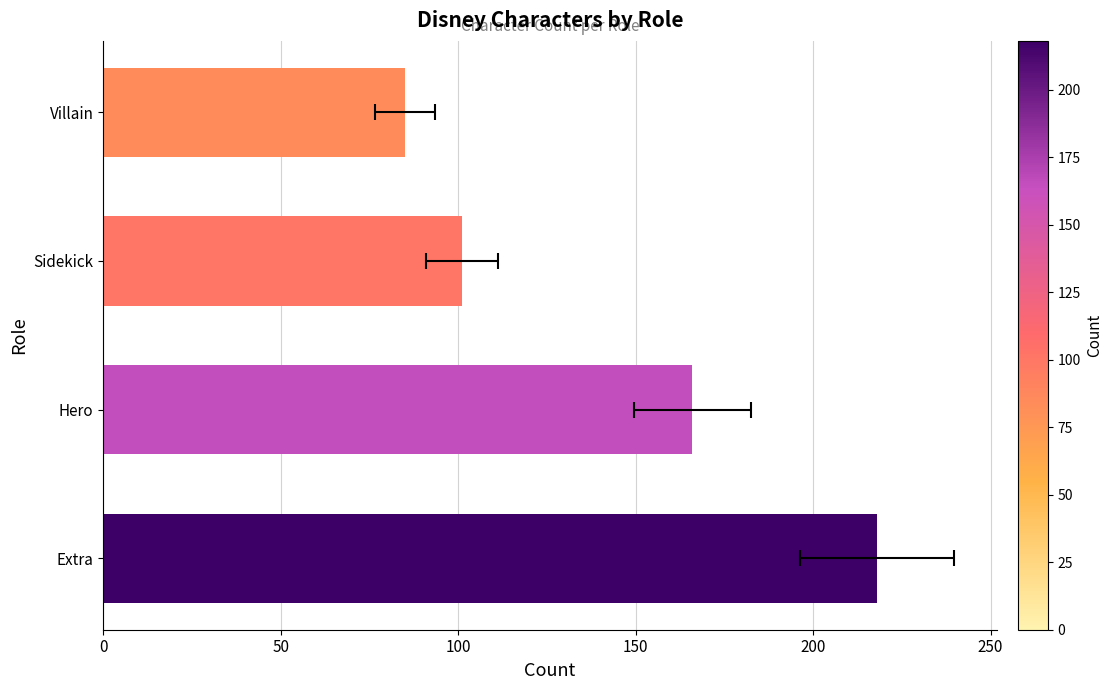

The chart shows a value of 218 at Extra. True or false?

True